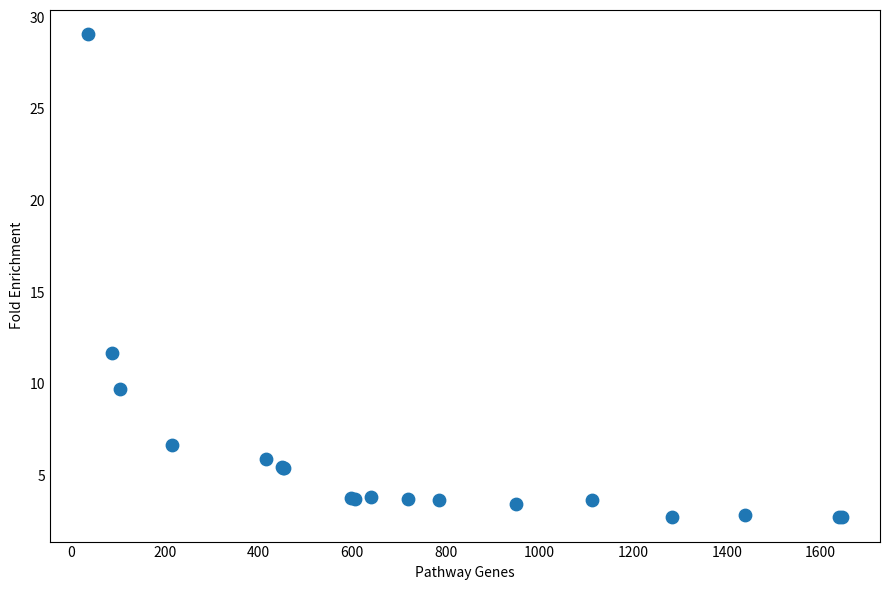

What Y value in the scatter plot is closest to 15?

11.7